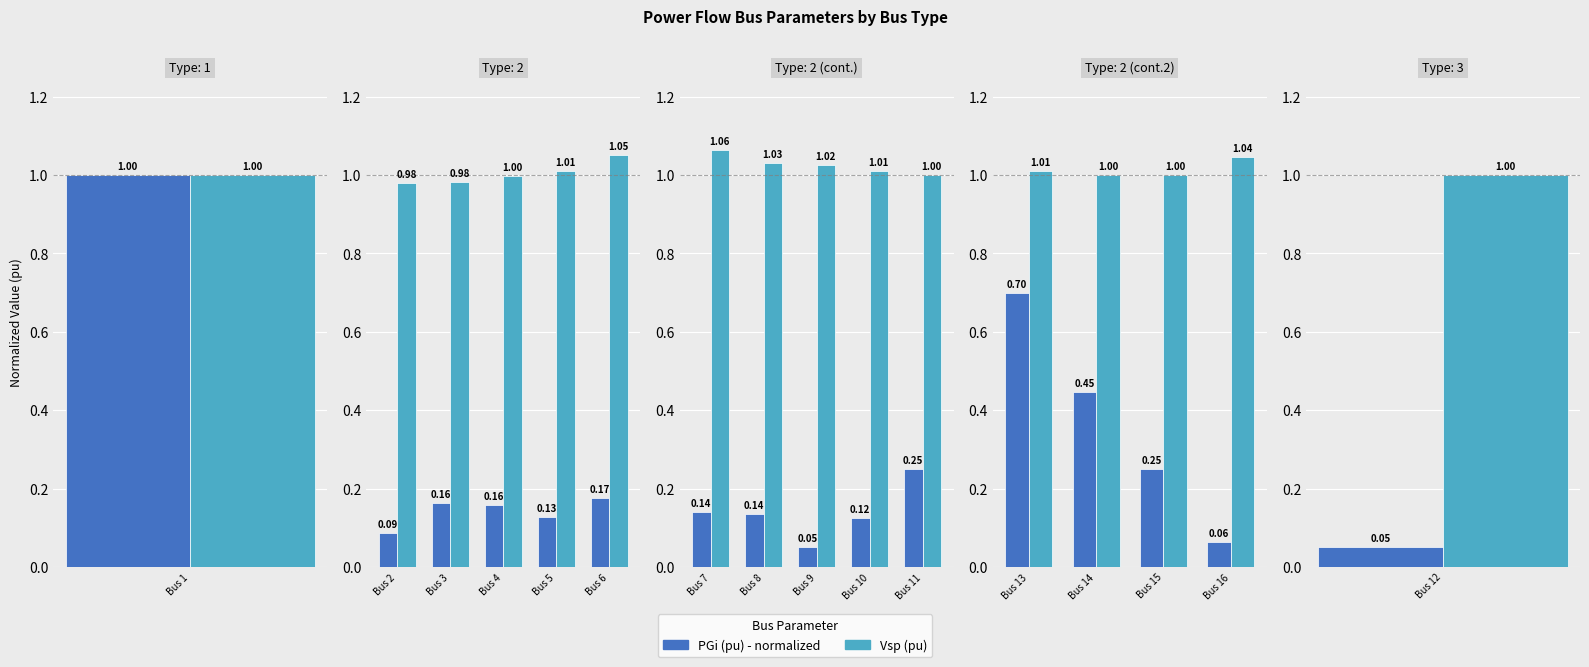

Rank the series at Bus 16 from highest to lowest value.

Vsp (pu), PGi (pu)